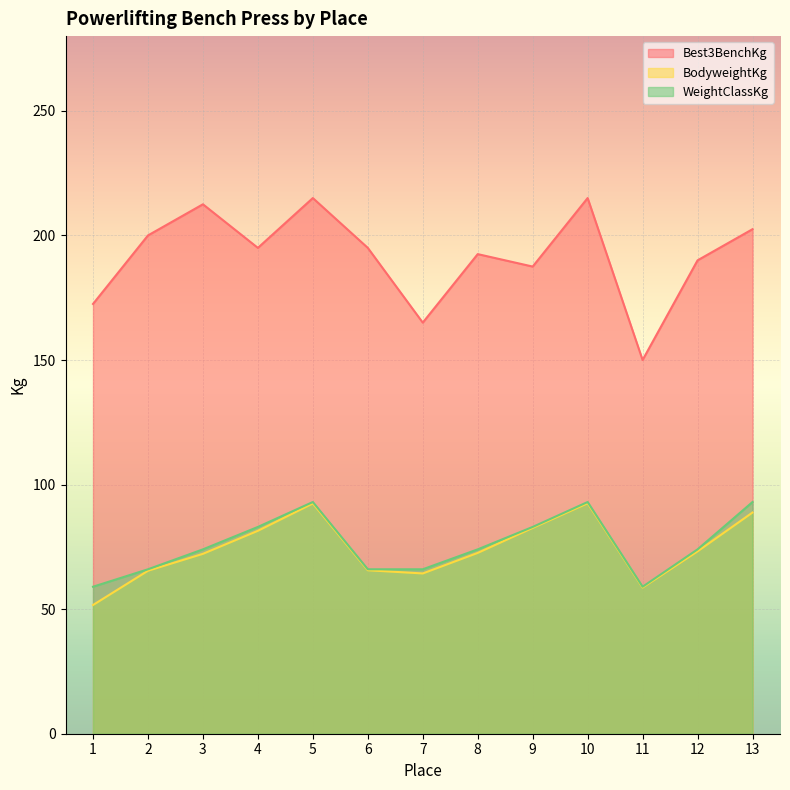

How many interior local peaks does the WeightClassKg series have?

2